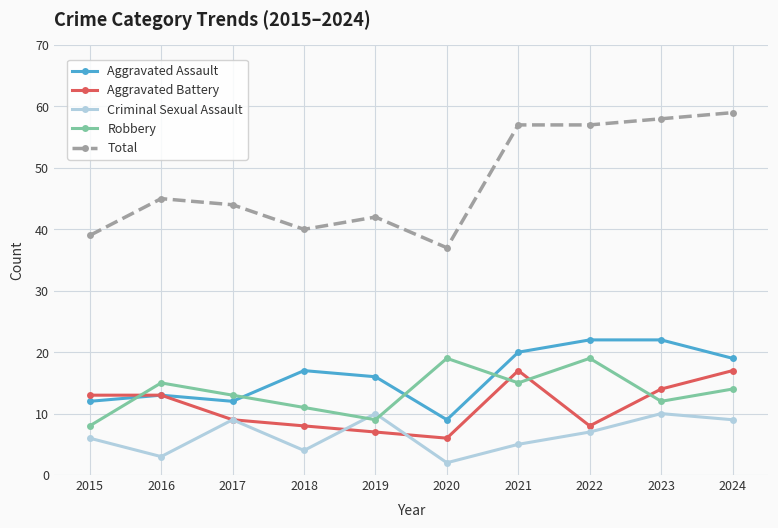

How many data points in Aggravated Battery are less than 13?

5